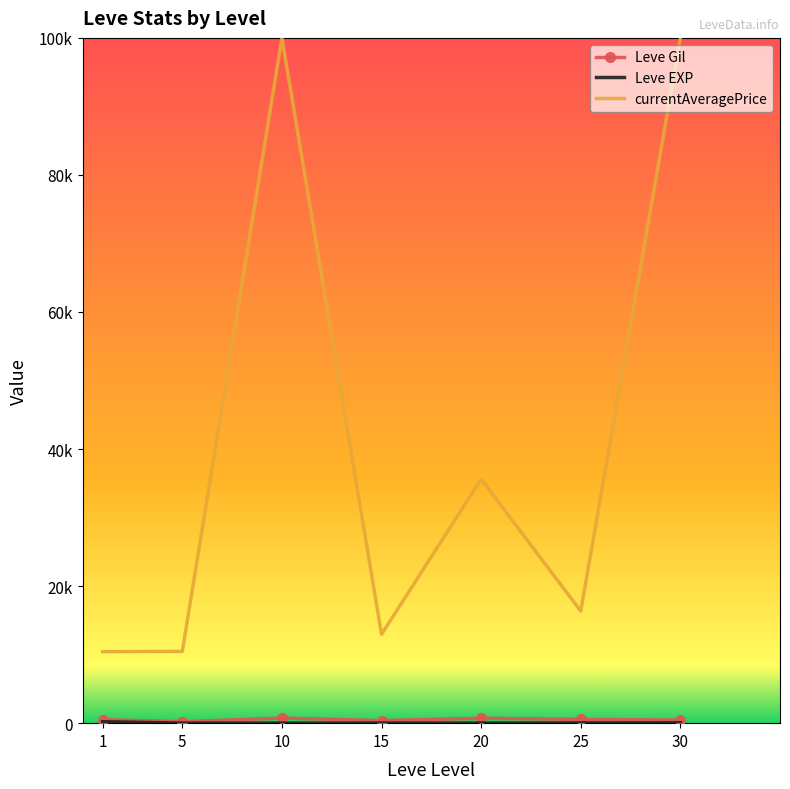

List the series in order of their peak value, highest first.

currentAveragePrice, Leve Gil, Leve EXP